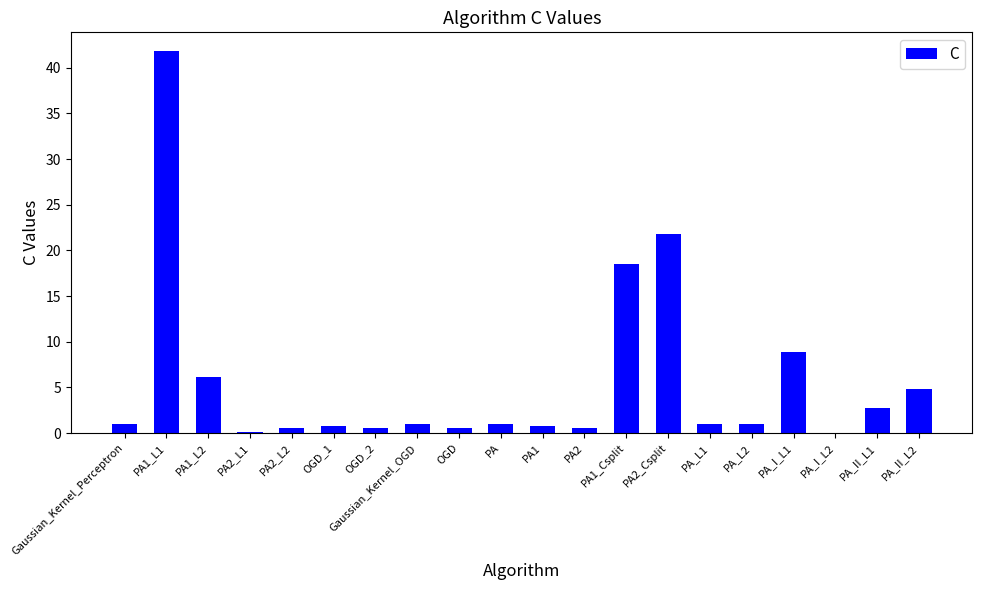

What is the sum of all values?

113.8